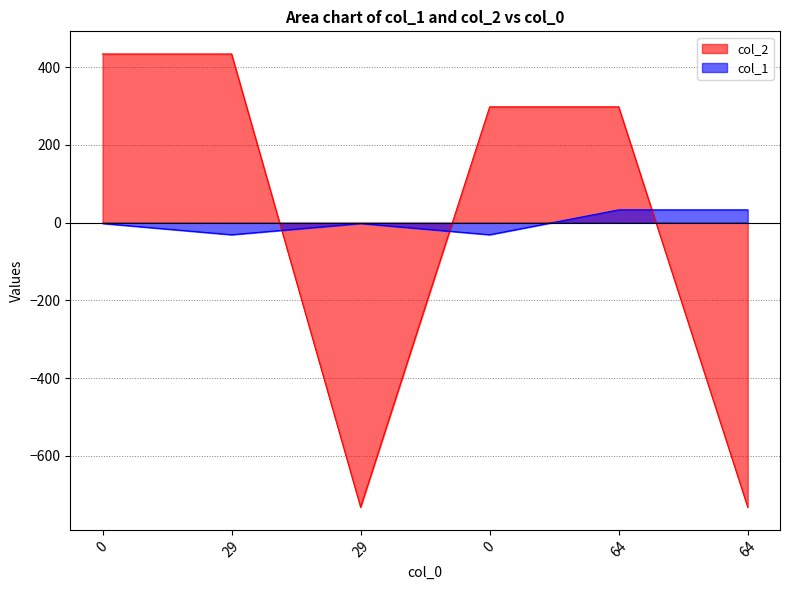

What is the difference between the highest and lowest values at 64?

265